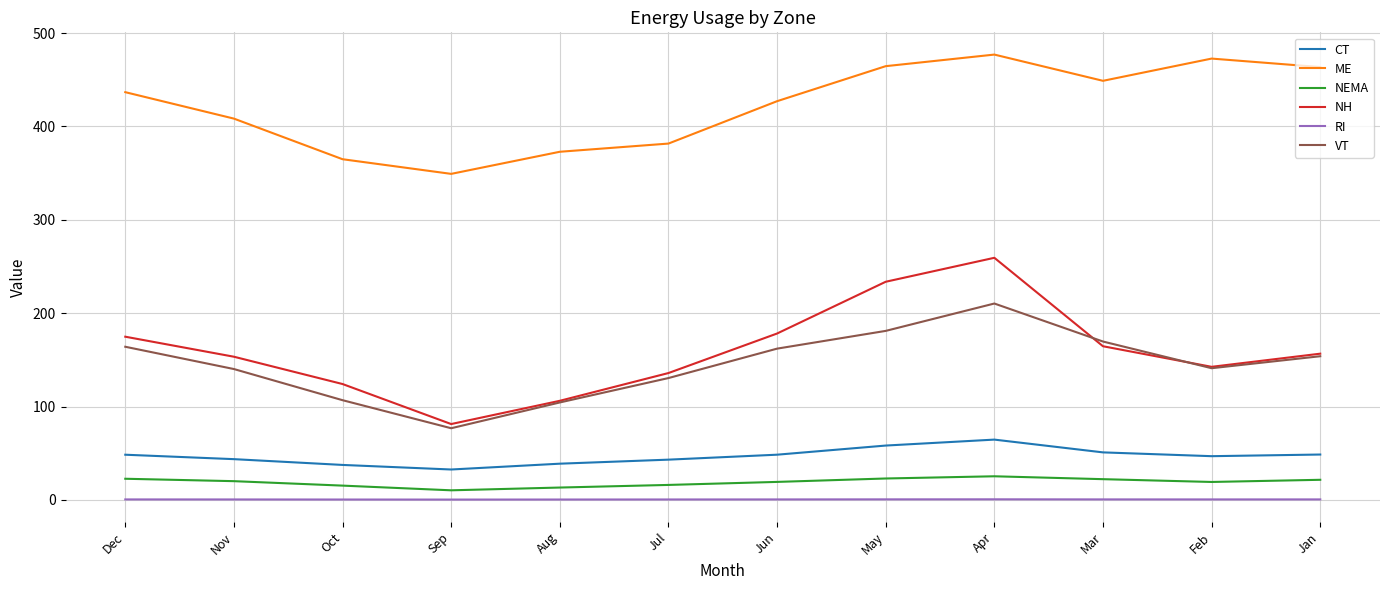

What is the sum of the ME values at Mar and Feb?

921.5